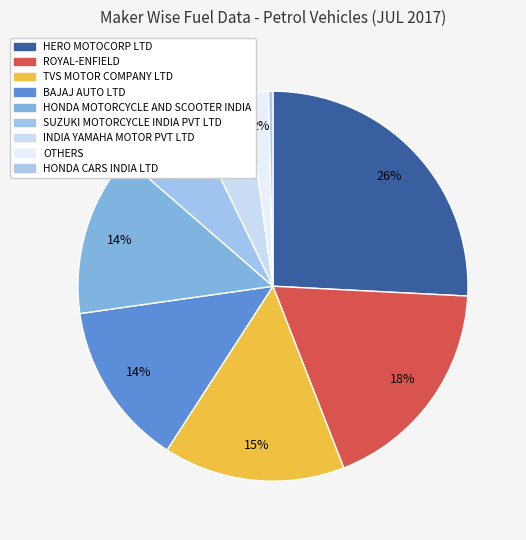

Does BAJAJ AUTO LTD represent more than half of the total?

No